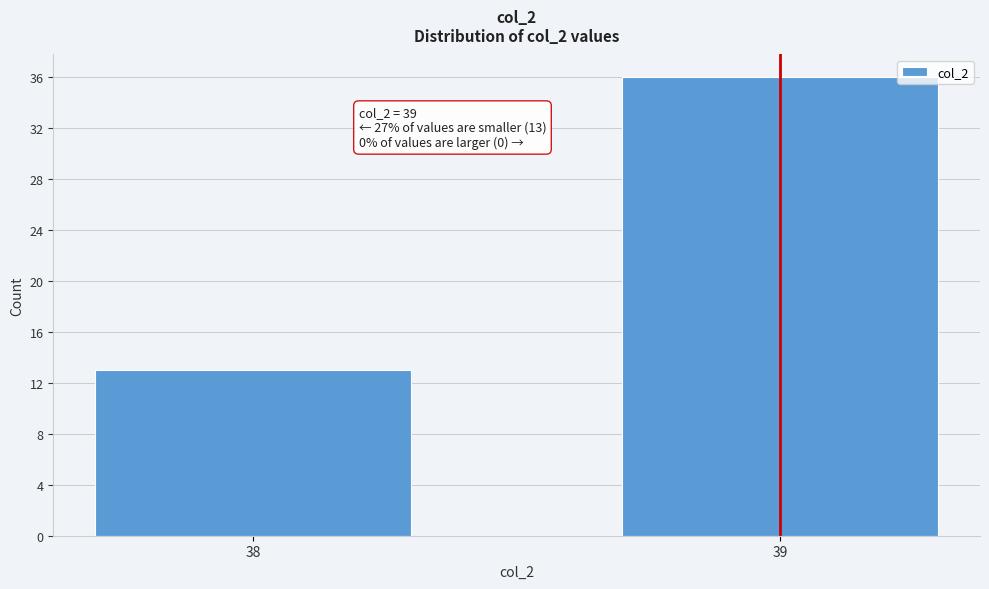

Reading right to left, extract all data points from this chart.

36	13